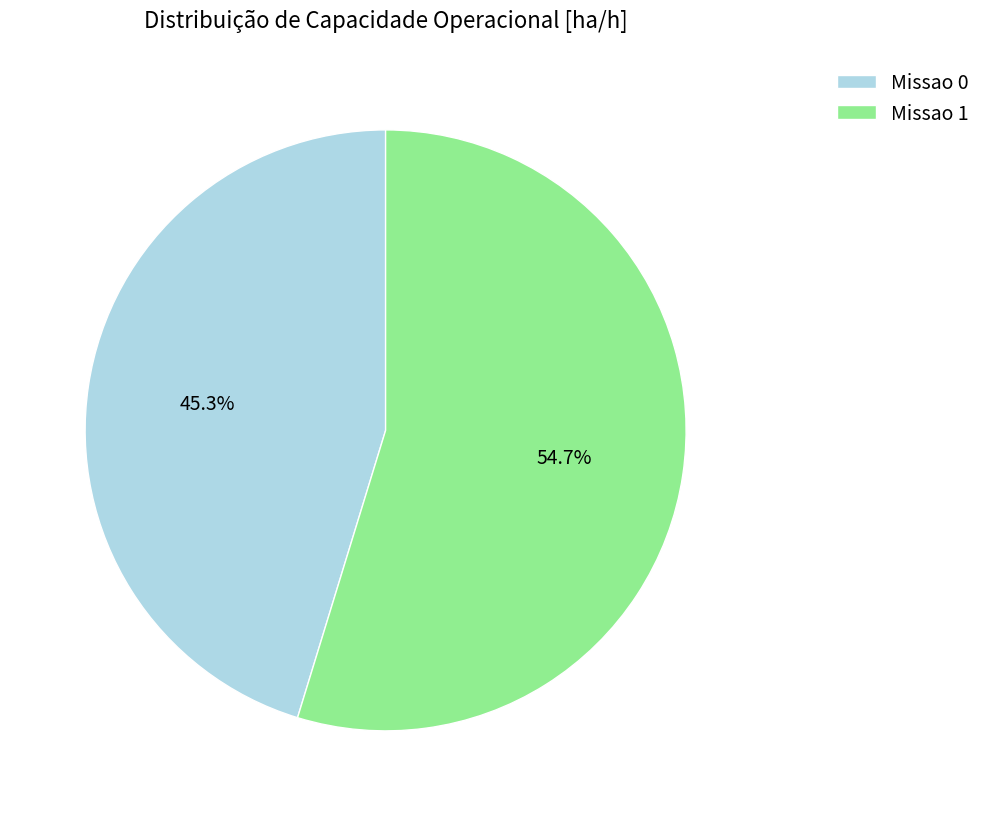

Which has a higher value, Missao 0 or Missao 1?

Missao 1